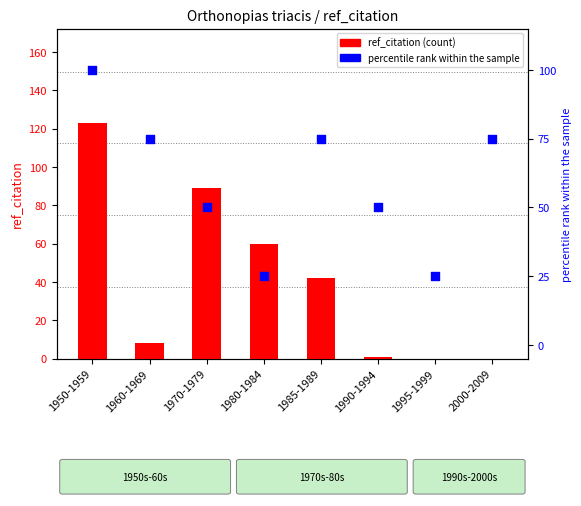

Which series reaches the maximum Y coordinate?

ref_citation (count)